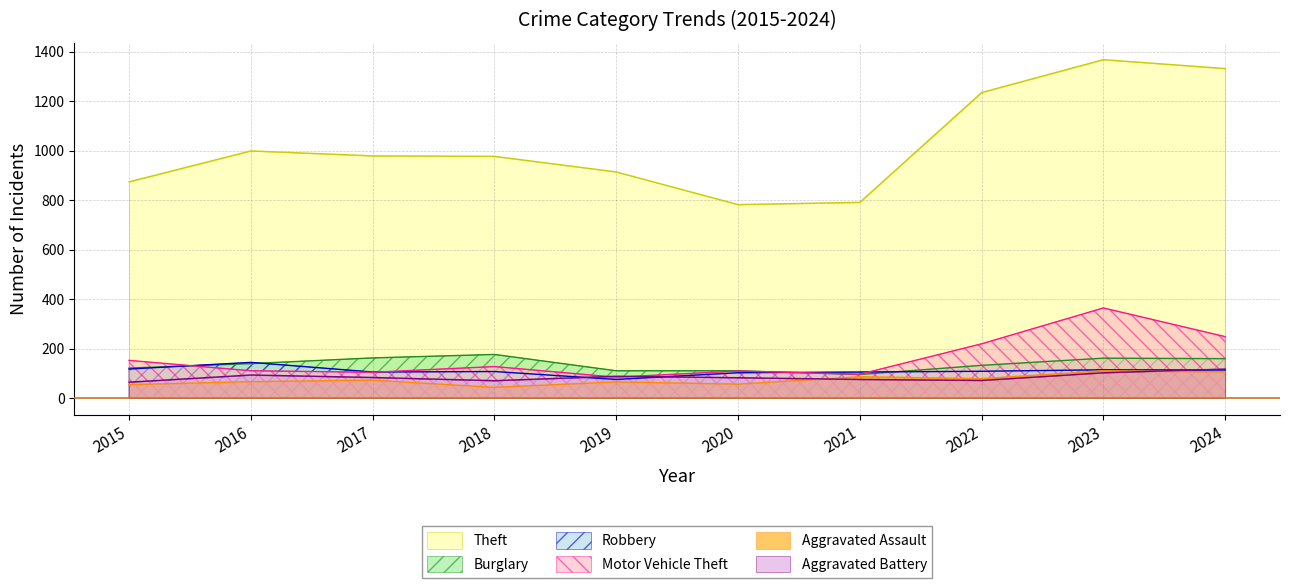

True or false: Theft and Robbery cross at least once.

False